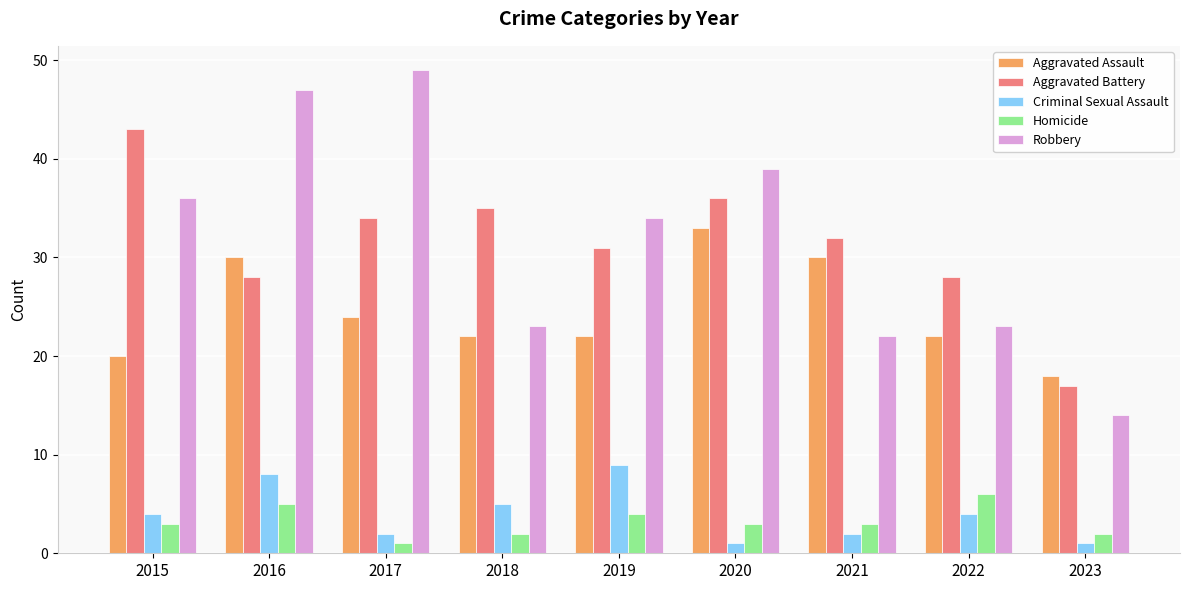

At which label is Aggravated Battery closest to 30?

2019